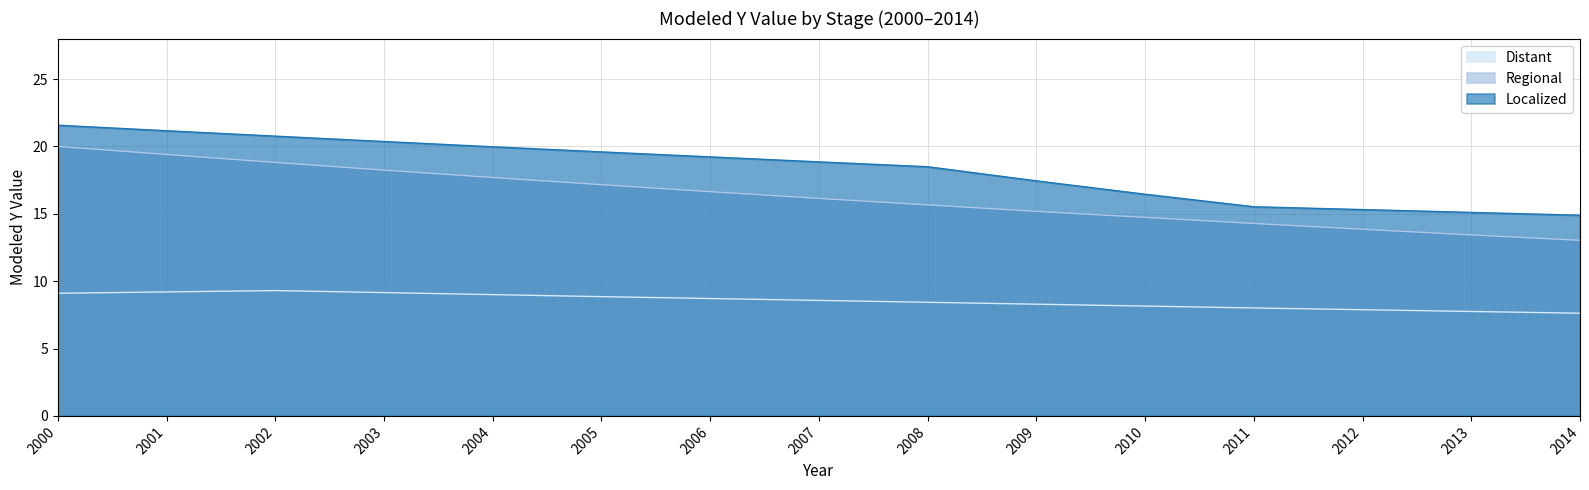

What is the difference between the Localized values at 2006 and 2004?

0.8